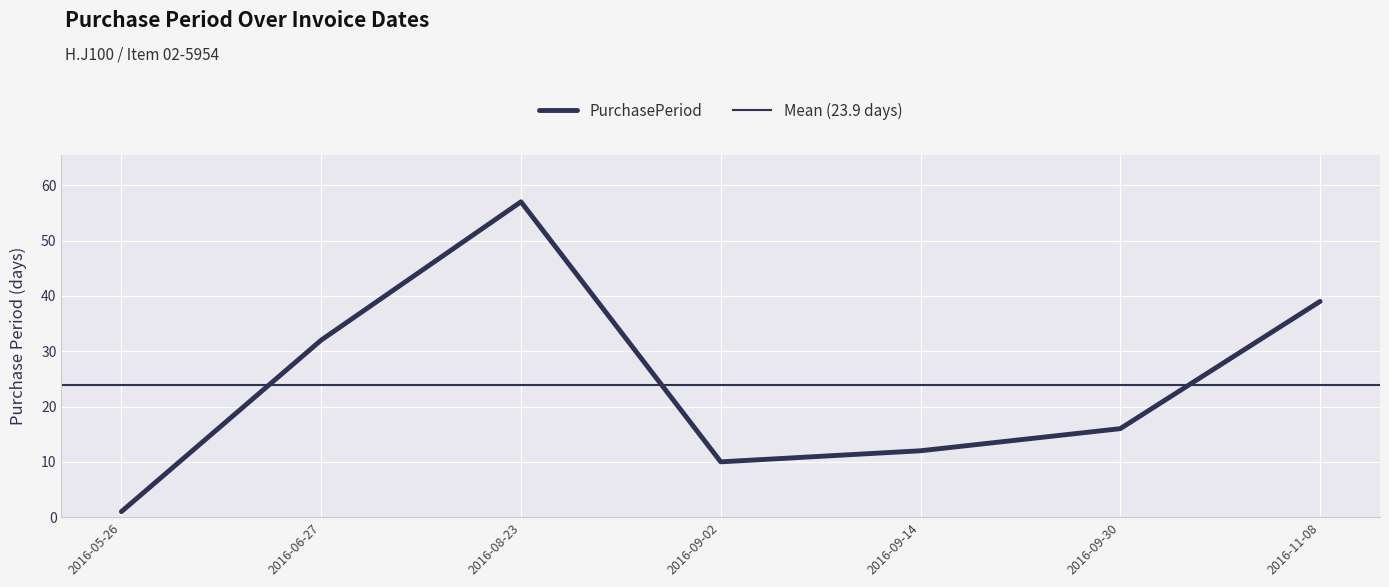

At which category does the data reach its first local peak?

2016-08-23